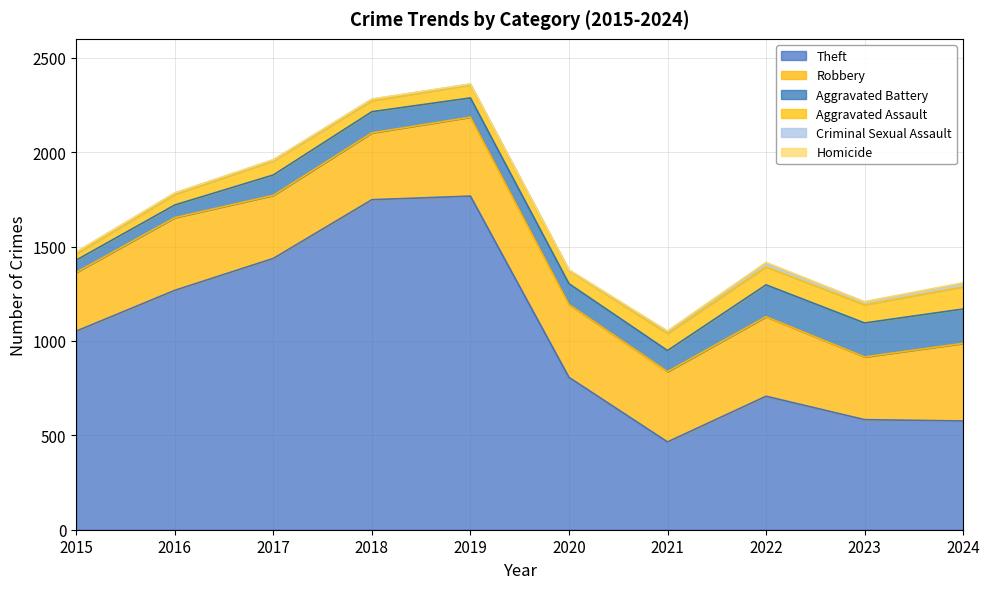

Which series has the widest spread of values?

Theft